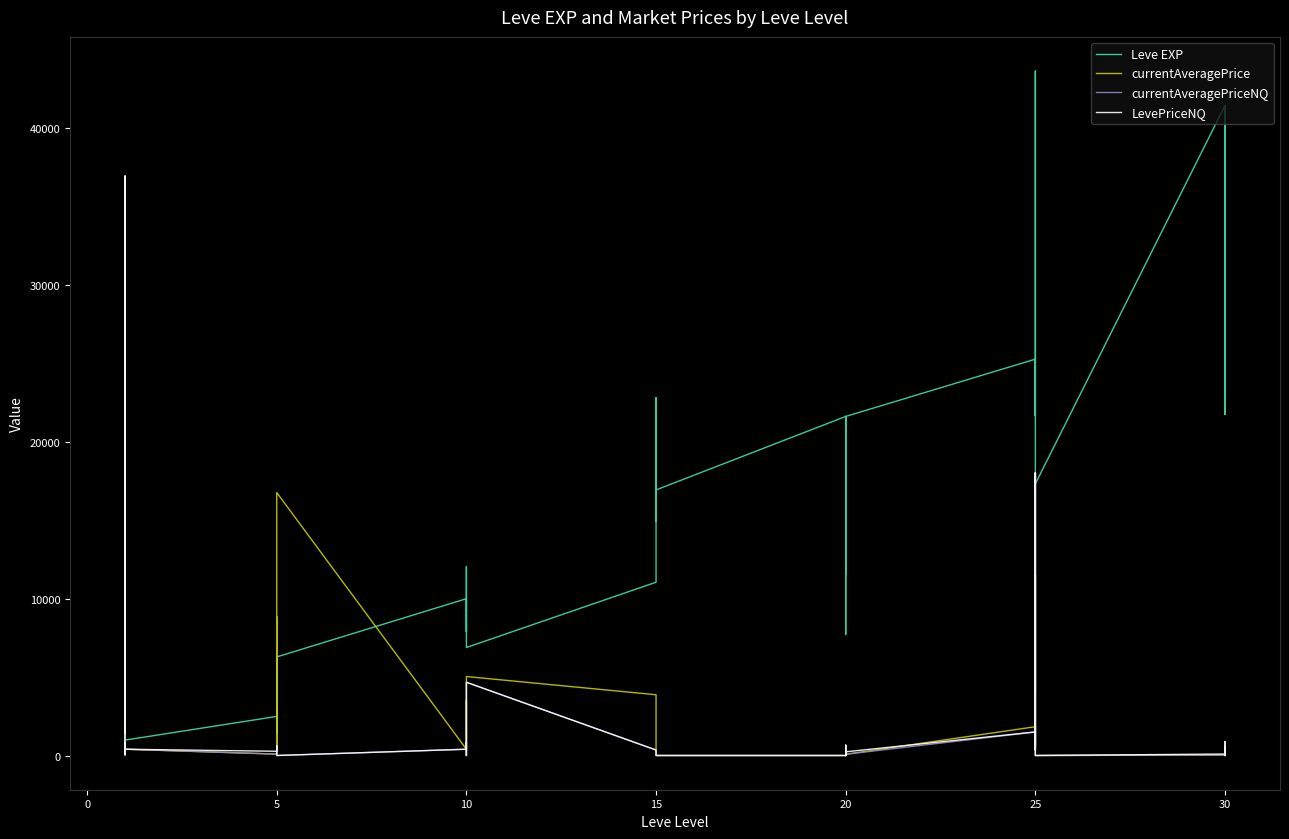

Which has a higher value, 20 or 5?

20